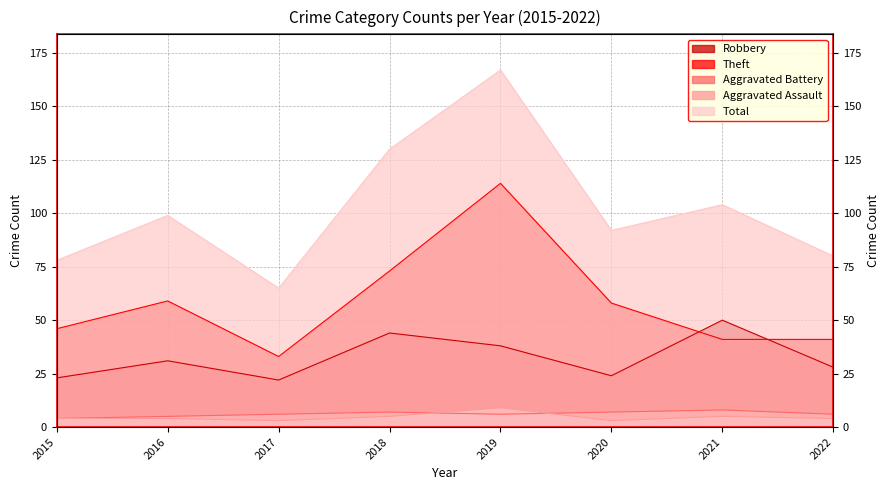

At which label is Aggravated Battery closest to 6?

2017